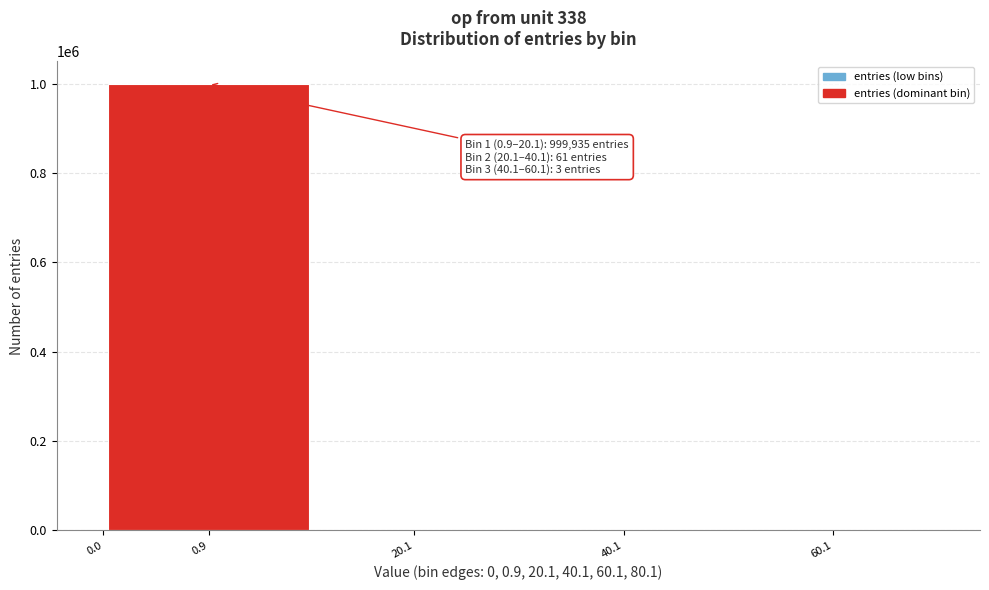

What is the greatest value displayed?

999935